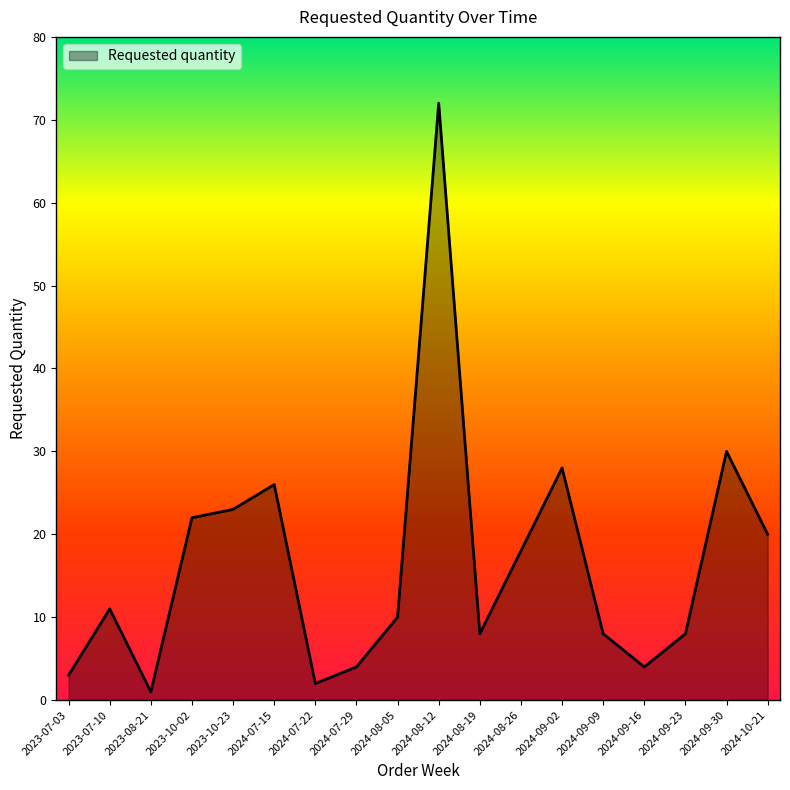

At which category does the data reach its first local valley?

2023-08-21